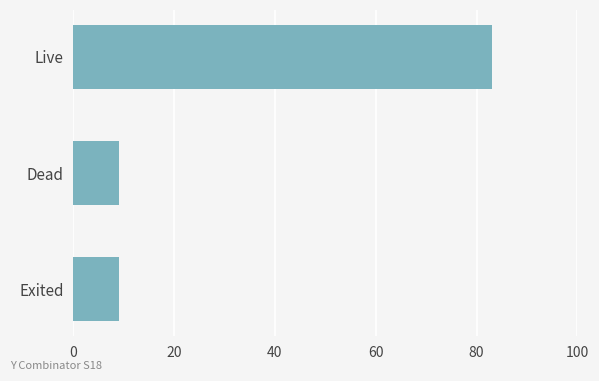

What is the change in value from Live to Dead?

-74